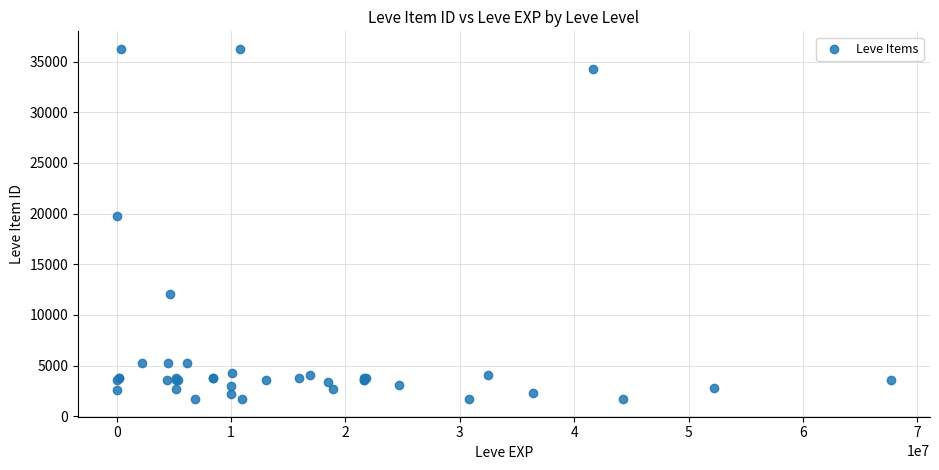

What Y value in the scatter plot is closest to 18967?

19744